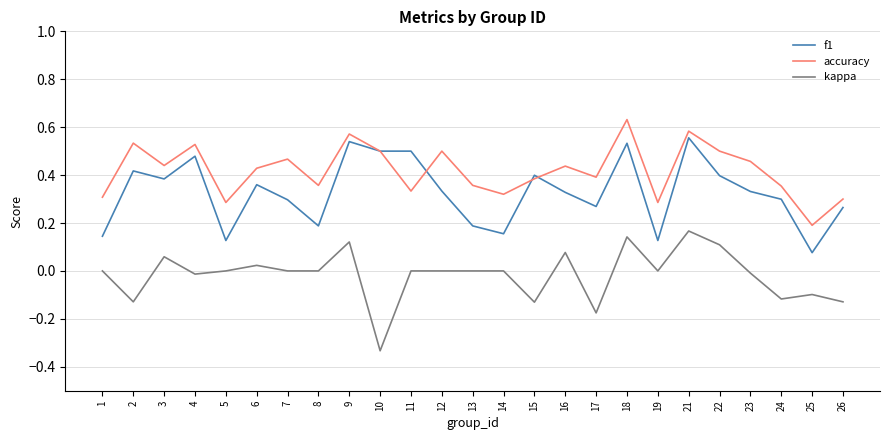

How many lines are shown in the chart?

3